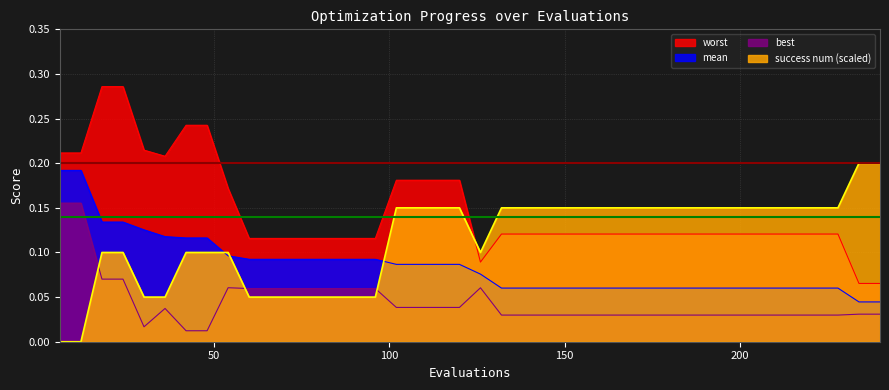

Reading left to right, list all the values displayed in this chart.

mean: 0.2	0.2	0.1	0.1	0.1	0.1	0.1	0.1	0.1	0.1	0.1	0.1	0.1	0.1	0.1	0.1	0.1	0.1	0.1	0.1	0.1	0.1	0.1	0.1	0.1	0.1	0.1	0.1	0.1	0.1	0.1	0.1	0.1	0.1	0.1	0.1	0.1	0.1	0.0	0.0
best: 0.2	0.2	0.1	0.1	0.0	0.0	0.0	0.0	0.1	0.1	0.1	0.1	0.1	0.1	0.1	0.1	0.0	0.0	0.0	0.0	0.1	0.0	0.0	0.0	0.0	0.0	0.0	0.0	0.0	0.0	0.0	0.0	0.0	0.0	0.0	0.0	0.0	0.0	0.0	0.0
worst: 0.2	0.2	0.3	0.3	0.2	0.2	0.2	0.2	0.2	0.1	0.1	0.1	0.1	0.1	0.1	0.1	0.2	0.2	0.2	0.2	0.1	0.1	0.1	0.1	0.1	0.1	0.1	0.1	0.1	0.1	0.1	0.1	0.1	0.1	0.1	0.1	0.1	0.1	0.1	0.1
success num: 0.0	0.0	0.1	0.1	0.1	0.1	0.1	0.1	0.1	0.1	0.1	0.1	0.1	0.1	0.1	0.1	0.2	0.2	0.2	0.2	0.1	0.2	0.2	0.2	0.2	0.2	0.2	0.2	0.2	0.2	0.2	0.2	0.2	0.2	0.2	0.2	0.2	0.2	0.2	0.2